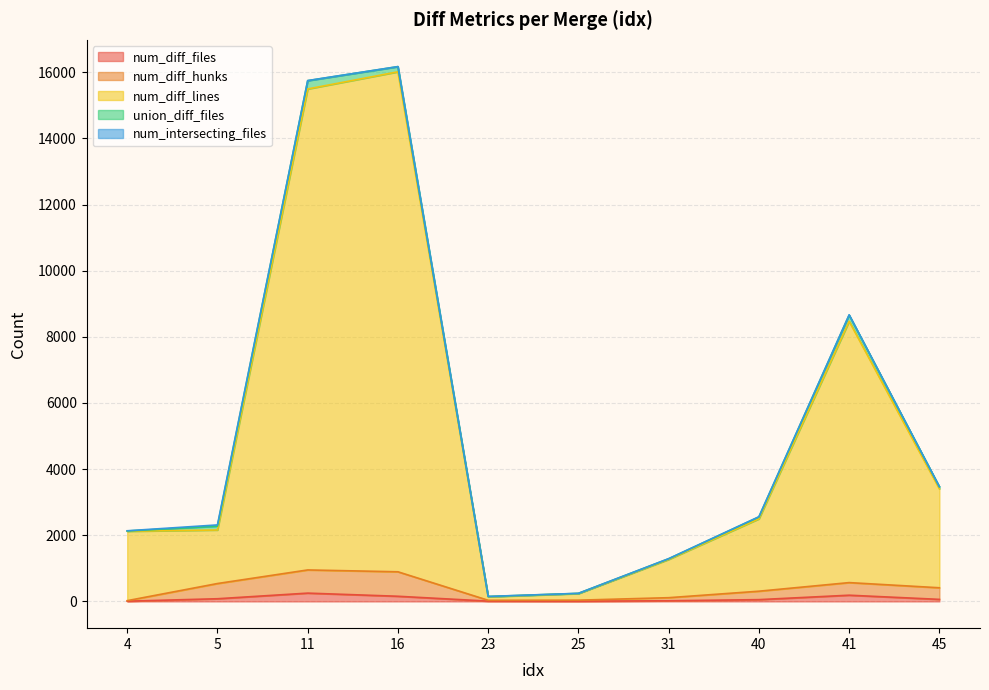

True or false: num_diff_files has a value of 20 at 31.

True